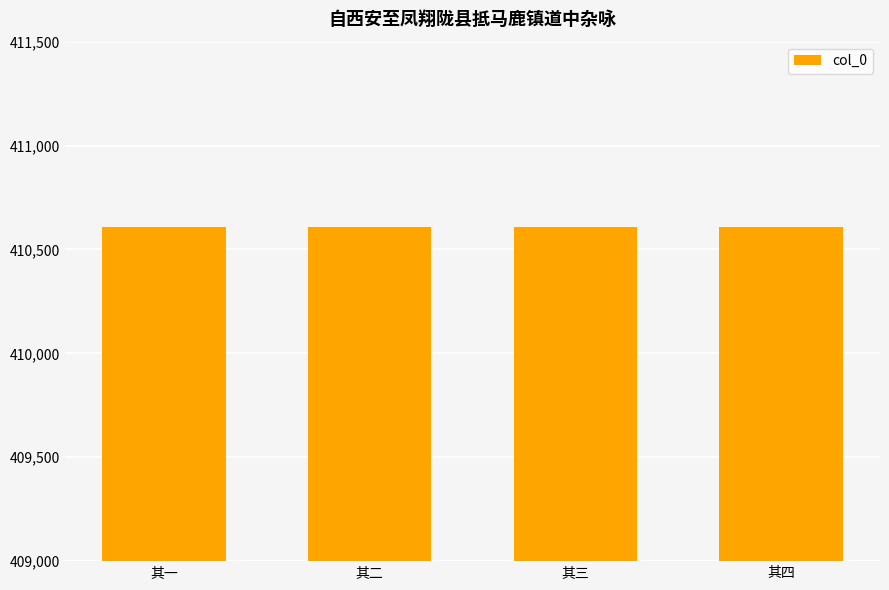

What is the value of the 3rd bar from the left?

410609